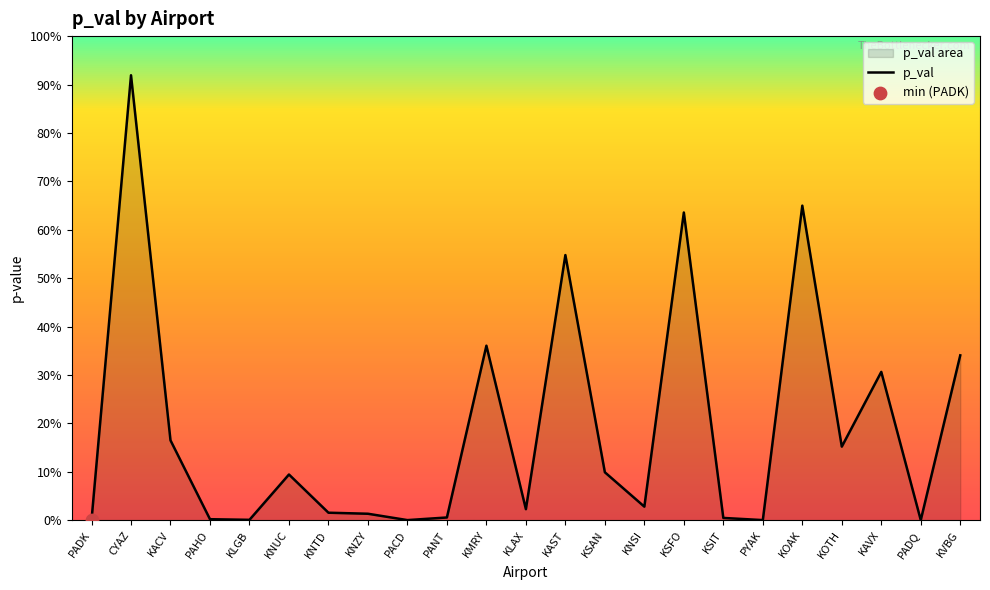

What is the change in value from PACD to KOTH?

+0.2